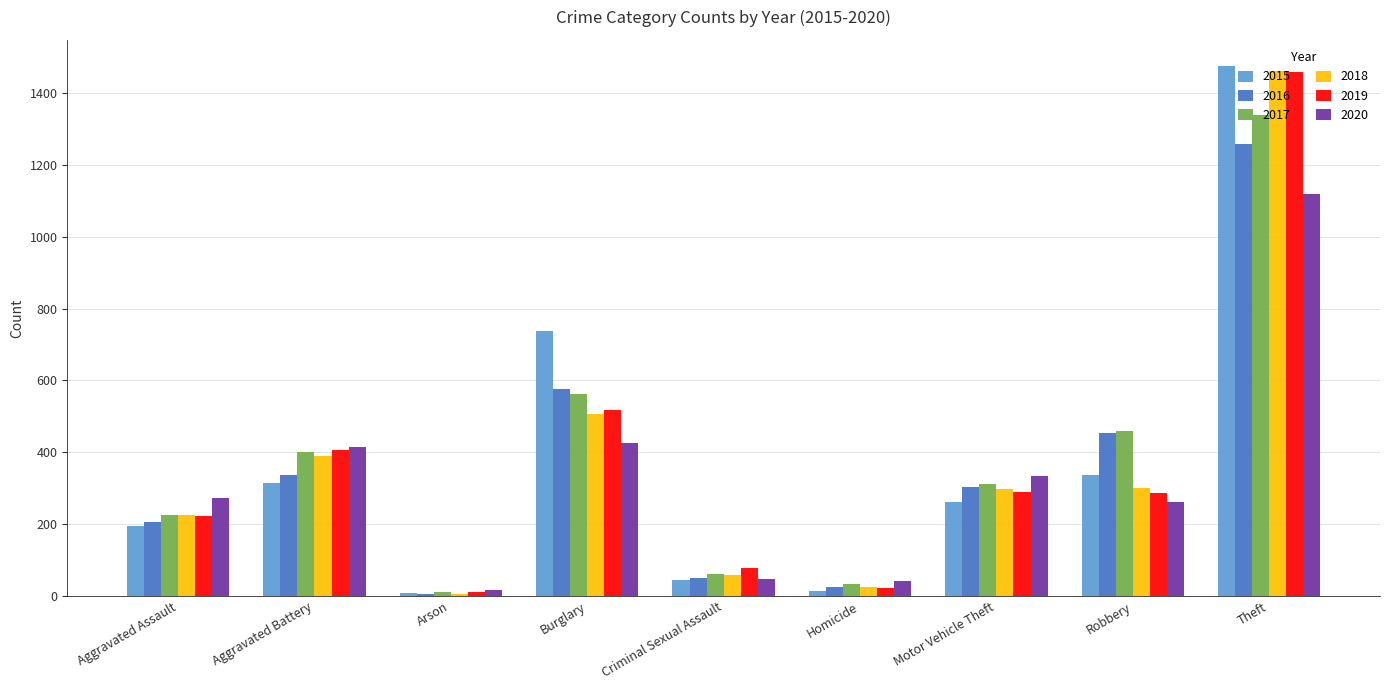

How many bars are there in each group?

6